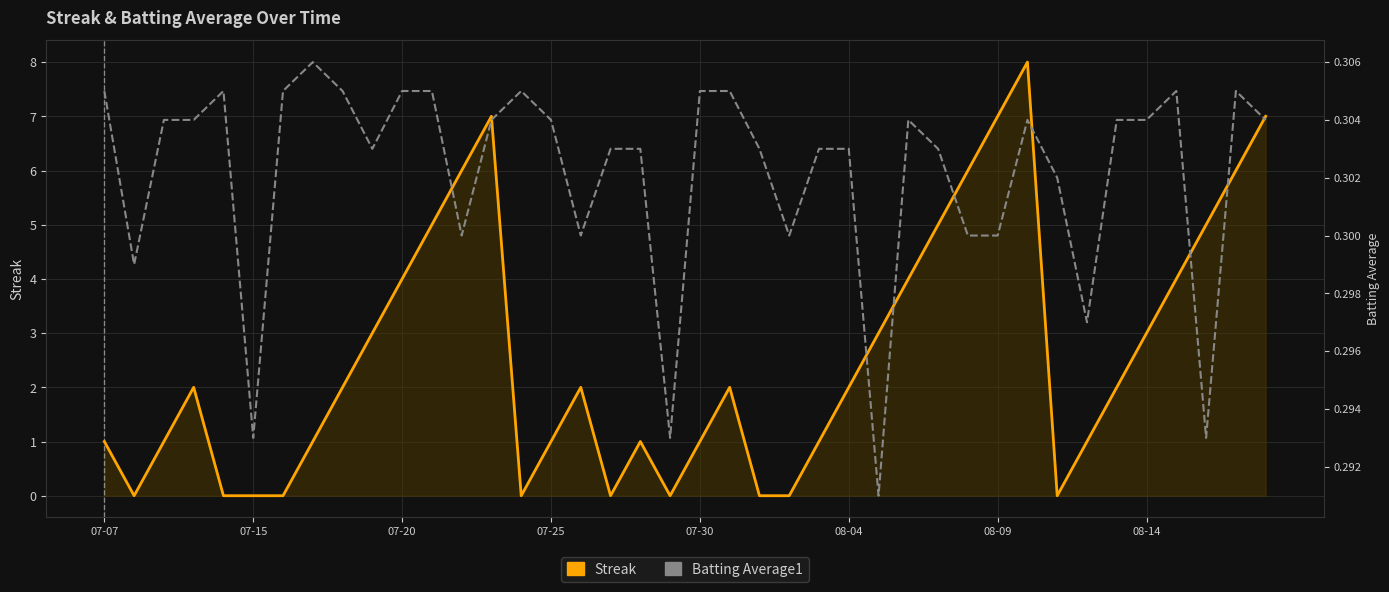

Between 07-07 and 07-20, which series saw the biggest shift?

Batting Average1